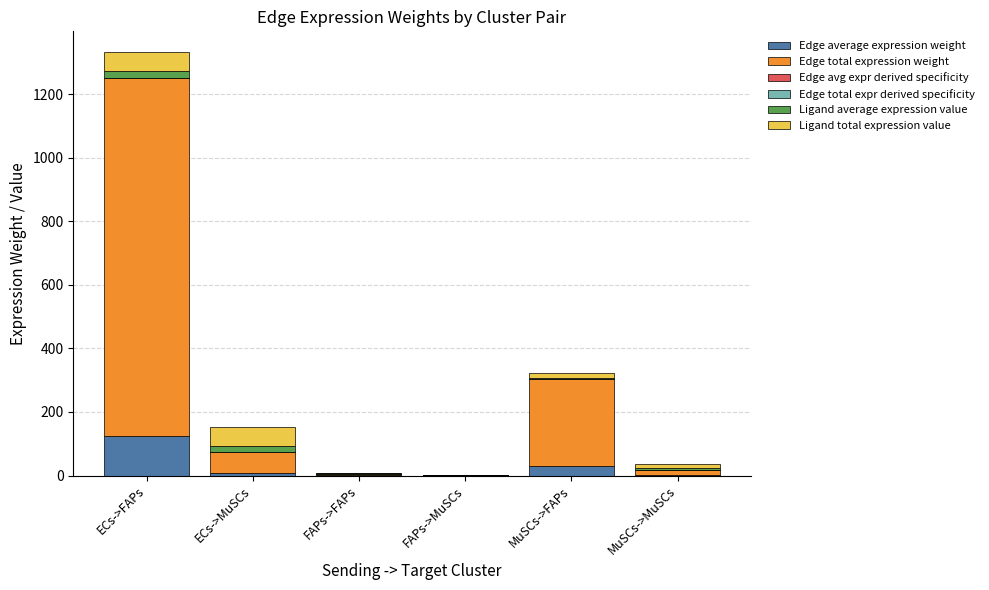

At which category is the sum across all series the highest?

ECs->FAPs